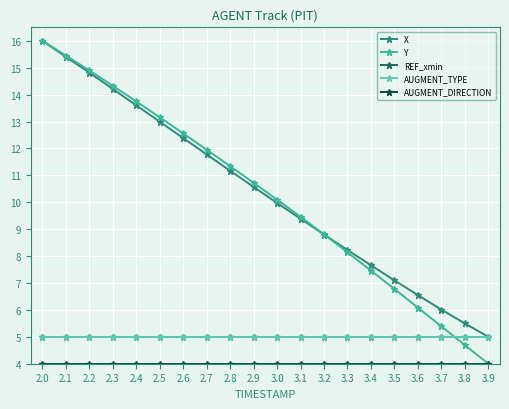

Reading left to right, what are all the values shown in this chart?

X: 16.0	15.4	14.8	14.2	13.6	13.0	12.4	11.8	11.2	10.6	10.0	9.4	8.8	8.2	7.7	7.1	6.6	6.0	5.5	5.0
Y: 16.0	15.5	14.9	14.3	13.7	13.2	12.6	12.0	11.3	10.7	10.1	9.5	8.8	8.1	7.5	6.8	6.1	5.4	4.7	4.0
REF_xmin: 5.0	5.0	5.0	5.0	5.0	5.0	5.0	5.0	5.0	5.0	5.0	5.0	5.0	5.0	5.0	5.0	5.0	5.0	5.0	5.0
AUGMENT_TYPE: 5.0	5.0	5.0	5.0	5.0	5.0	5.0	5.0	5.0	5.0	5.0	5.0	5.0	5.0	5.0	5.0	5.0	5.0	5.0	5.0
AUGMENT_DIRECTION: 4.0	4.0	4.0	4.0	4.0	4.0	4.0	4.0	4.0	4.0	4.0	4.0	4.0	4.0	4.0	4.0	4.0	4.0	4.0	4.0